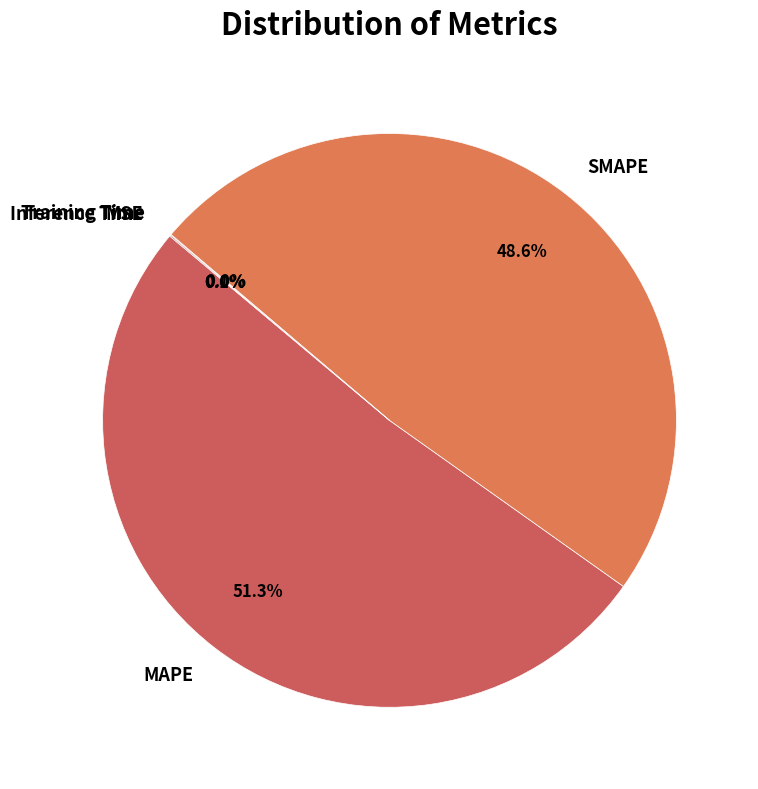

Is MAPE the majority of the pie?

Yes